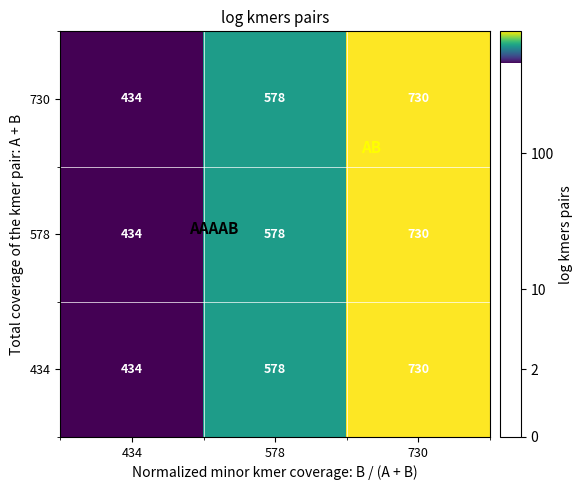

True or false: 730 has a value of 777 at 578.

False